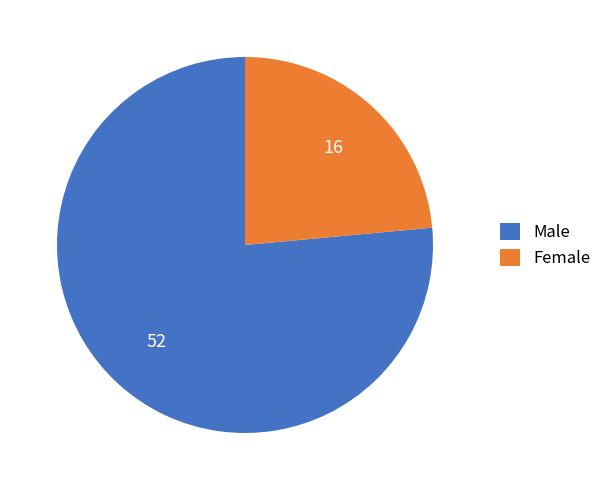

Rank the categories by value from highest to lowest.

Male, Female